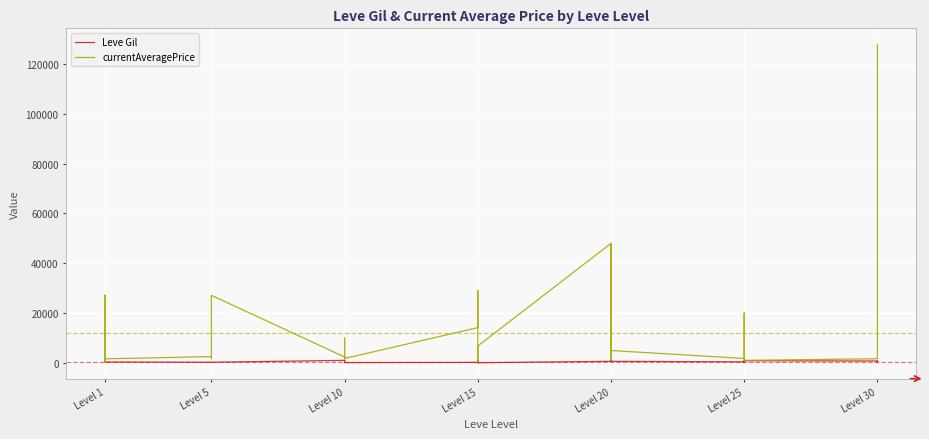

What are all the series names shown in the legend?

Leve Gil, currentAveragePrice